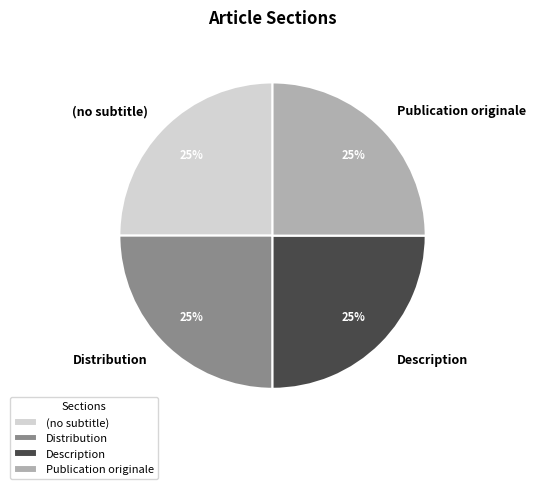

To the nearest percent, what is the average slice percentage?

25%